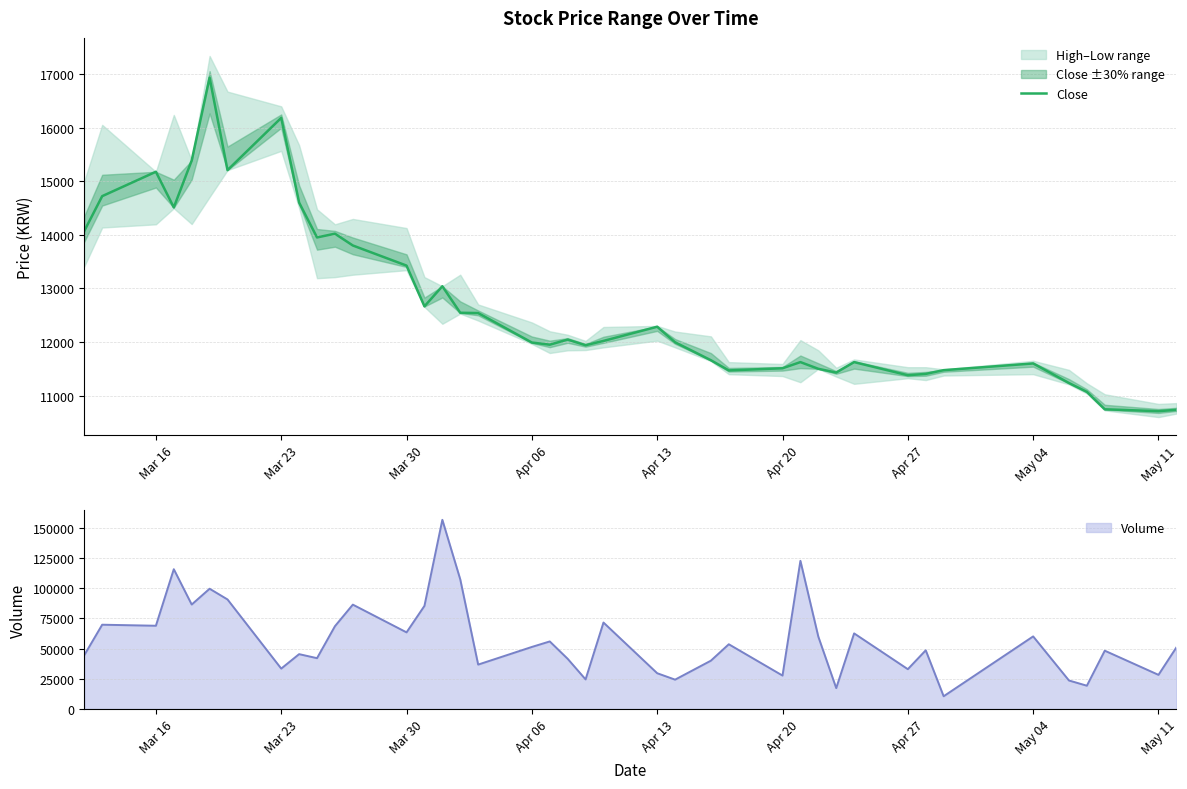

What is the lowest value of the Close series?

10710